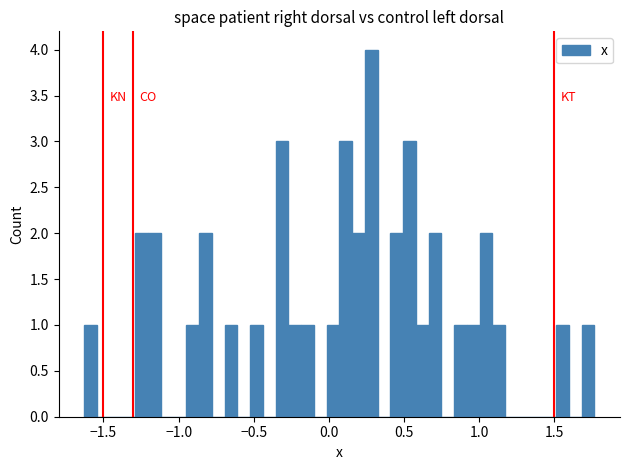

Around what value on the x-axis is the tallest bar? Give the approximate position of its centre, as read against the axis.

0.30